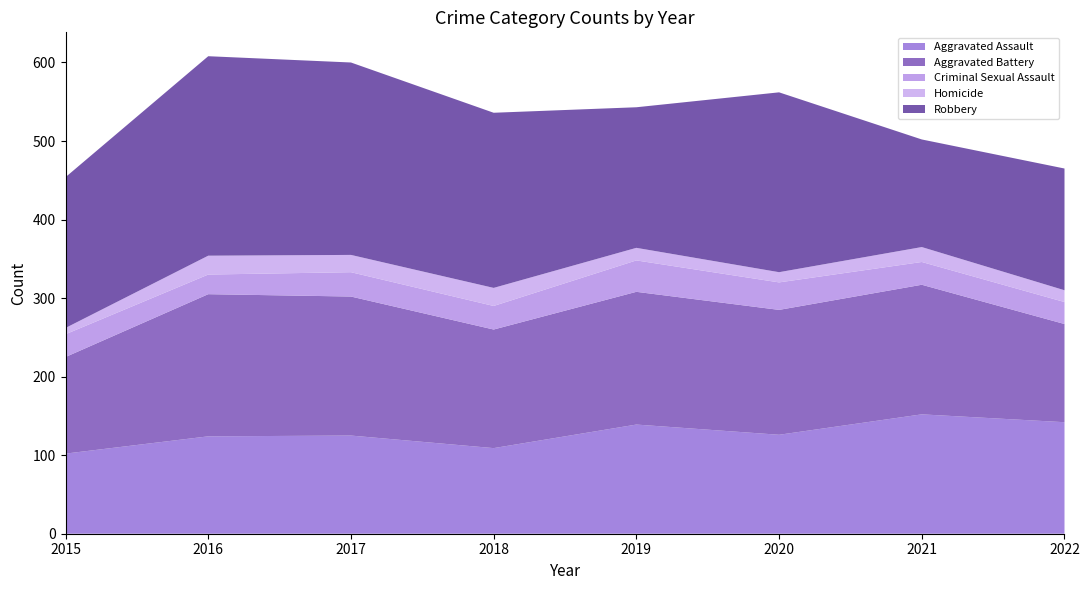

Reading right to left, transcribe all the data shown in this chart.

Aggravated Assault: 2022=142	2021=152	2020=126	2019=139	2018=109	2017=125	2016=124	2015=102
Aggravated Battery: 2022=125	2021=165	2020=159	2019=169	2018=151	2017=177	2016=181	2015=123
Criminal Sexual Assault: 2022=28	2021=29	2020=35	2019=40	2018=30	2017=31	2016=25	2015=29
Homicide: 2022=15	2021=19	2020=13	2019=16	2018=23	2017=22	2016=24	2015=8
Robbery: 2022=155	2021=137	2020=229	2019=179	2018=223	2017=245	2016=254	2015=192